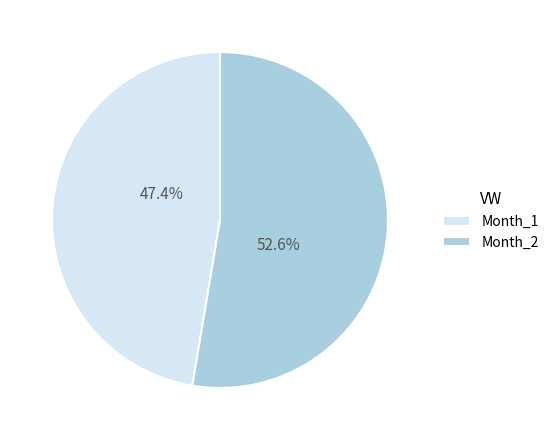

Which category has the biggest portion of the pie?

Month_2